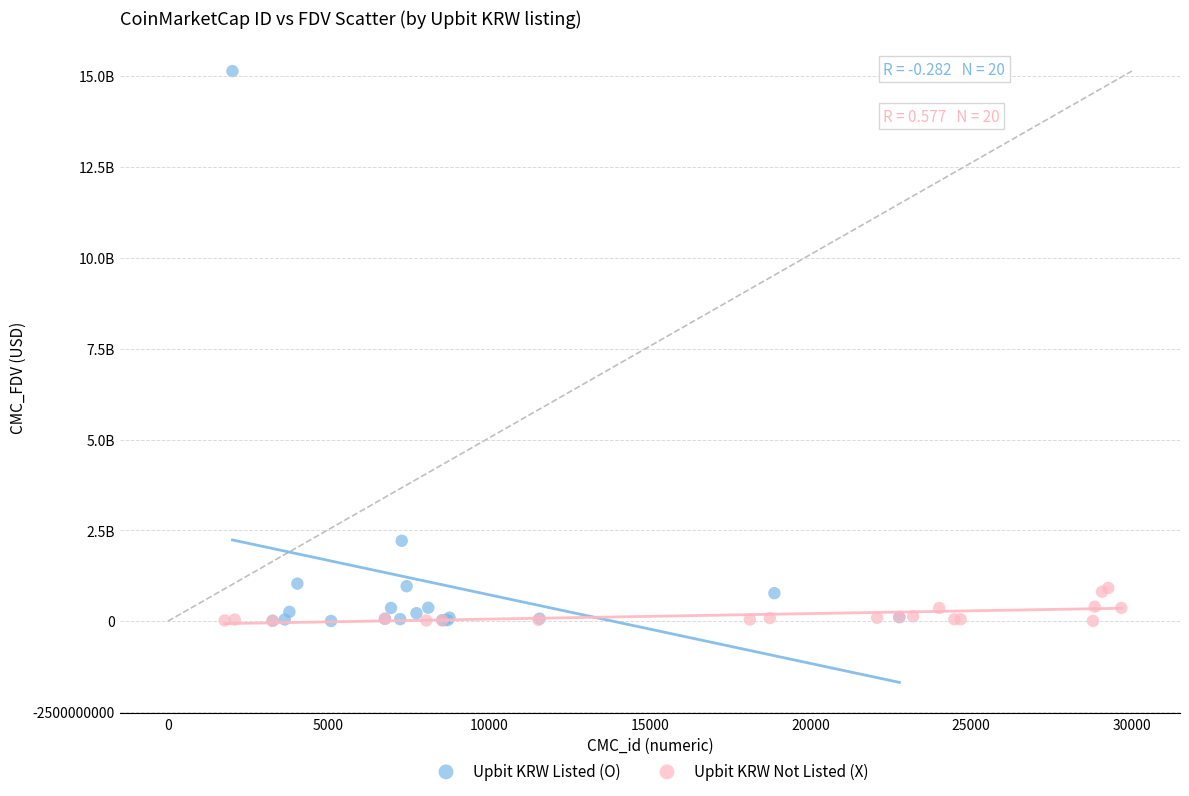

Which series reaches the maximum Y coordinate?

Upbit KRW Listed (O)